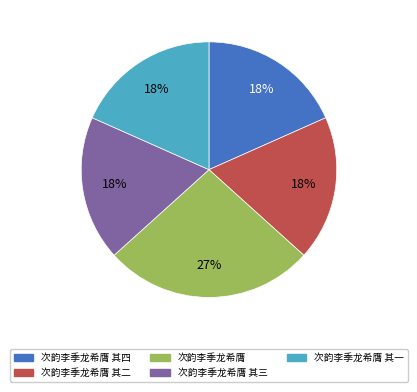

To the nearest percent, what is the average slice percentage?

20%